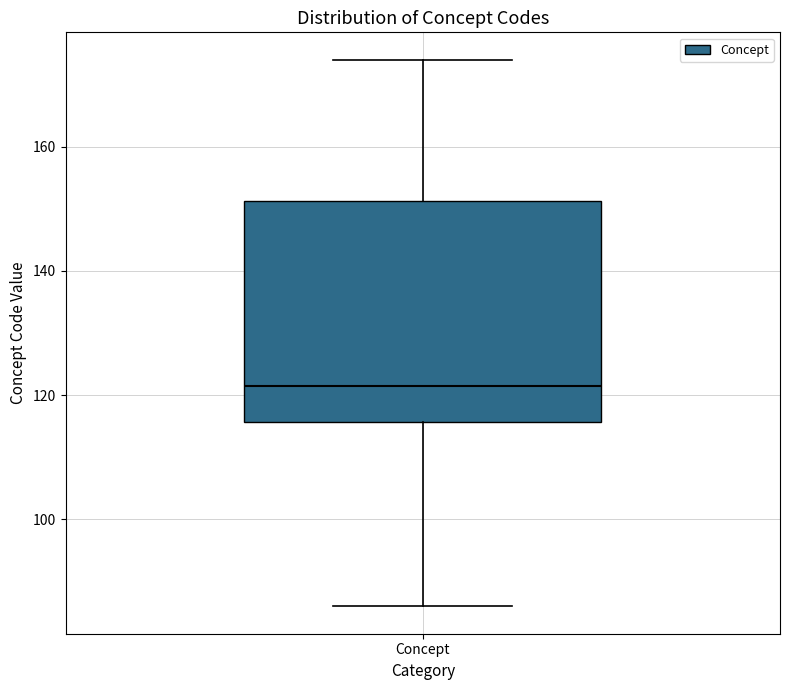

Transcribe this box plot: give where the median line is, the range the box spans, and where the two whiskers end, as read against the y-axis. The values are not printed on the chart, so give them approximately, as read against the axis.

median 122, box 116 to 152, whiskers 86 to 174